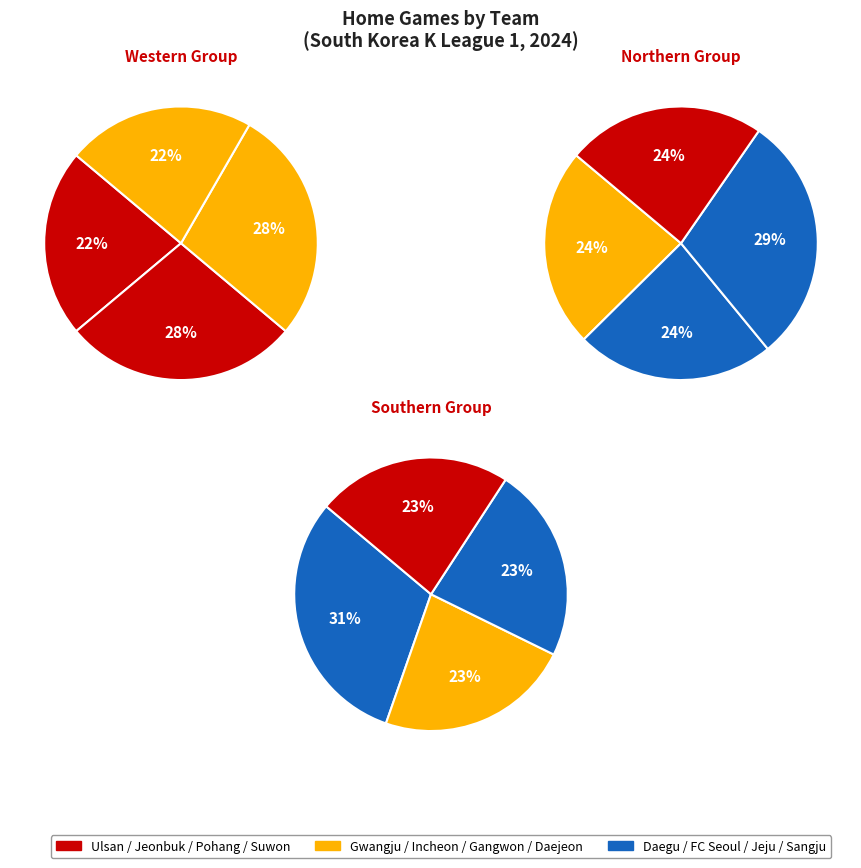

What is the change in value from Incheon United to FC Seoul?

+1